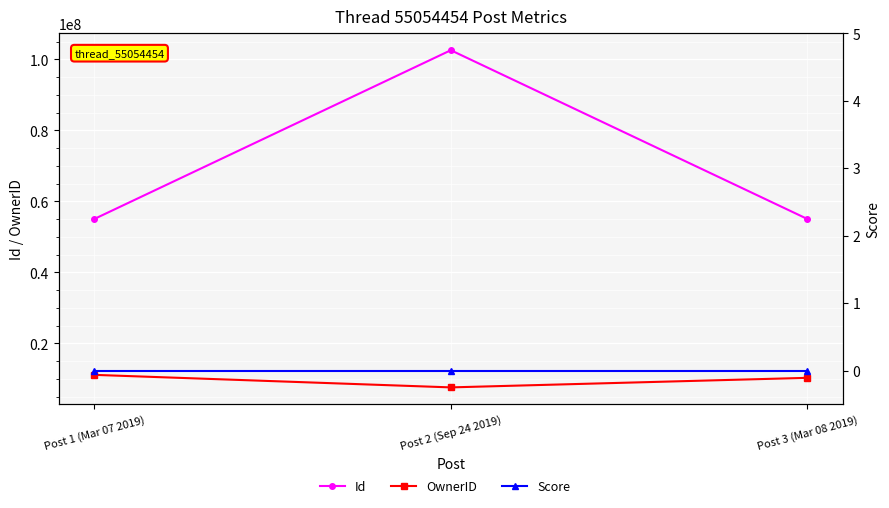

Reading left to right, transcribe all the data shown in this chart.

Id: 55054454	102565203	55060000
OwnerID: 11168099	7641078	10331232
Score: 0	0	0